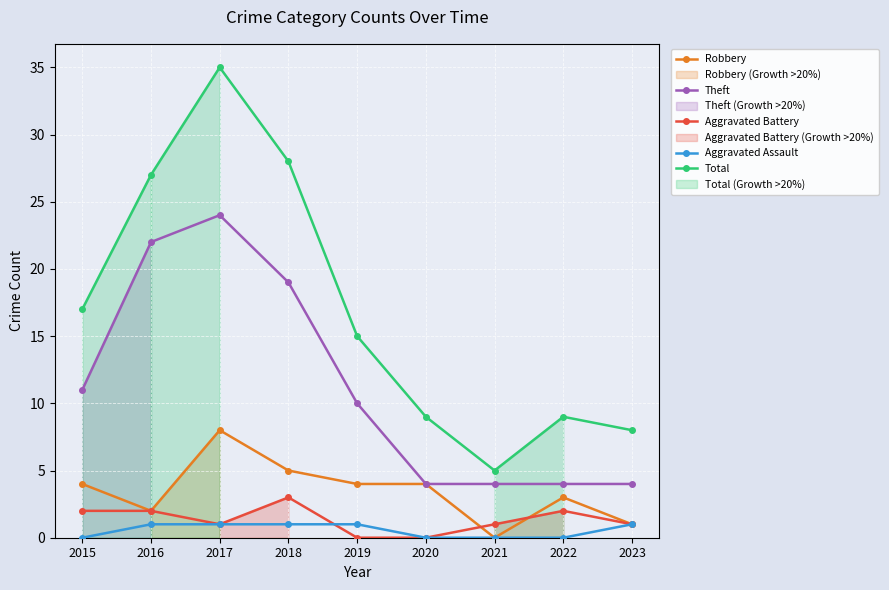

Where is the first local minimum for Total?

2021